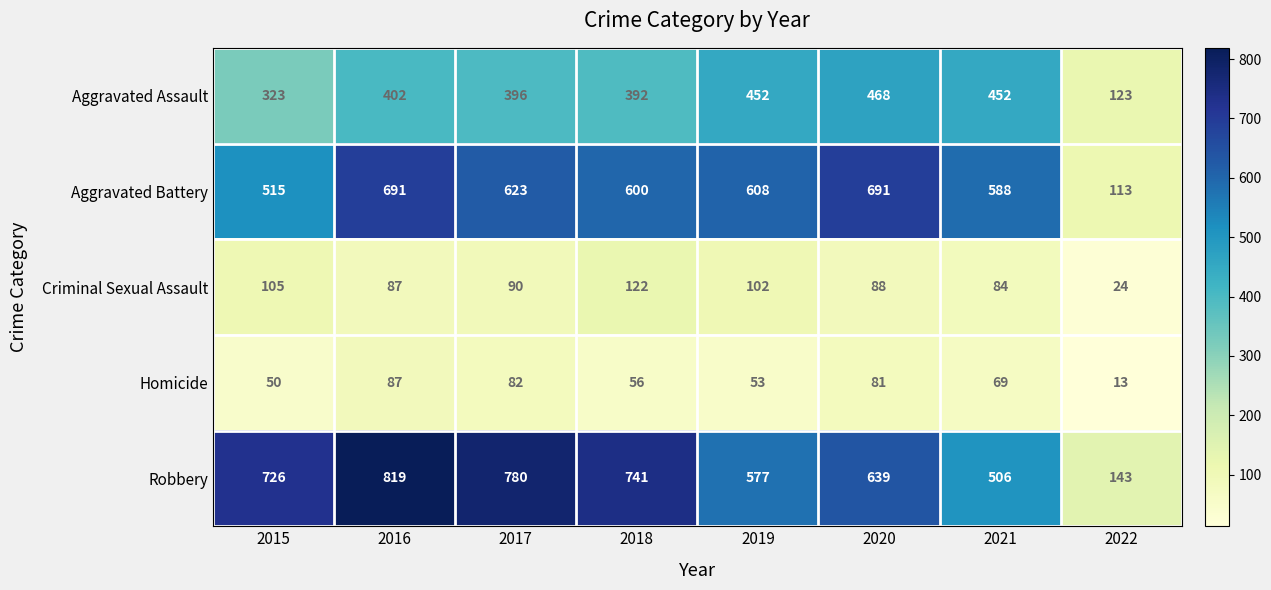

What is the spread (max minus min) of values at 2016?

732